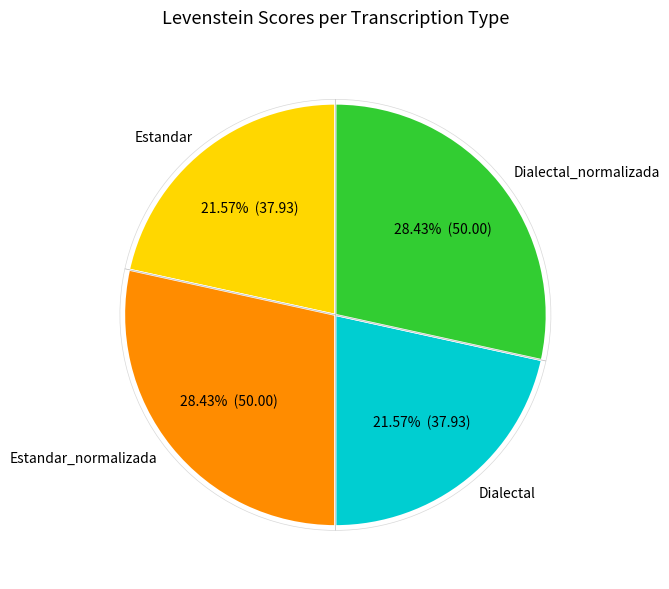

To the nearest percent, what percentage of the pie is Dialectal?

22%